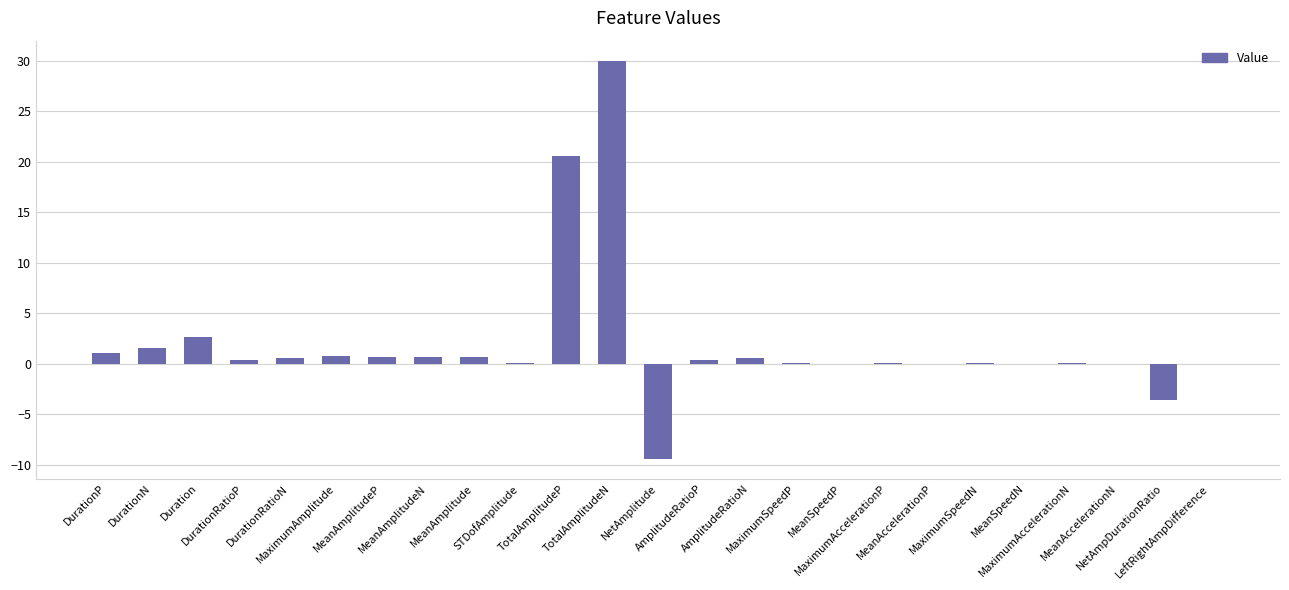

Count the number of categories in the chart.

25